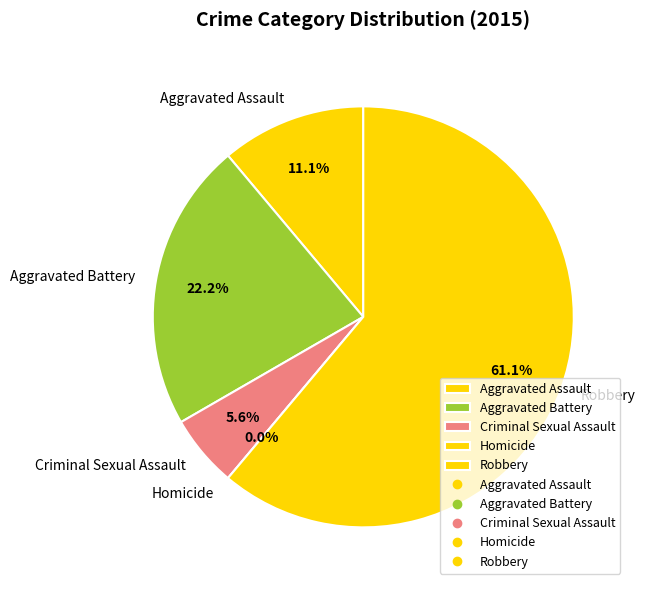

What percentage is NOT represented by Homicide?

100.0%